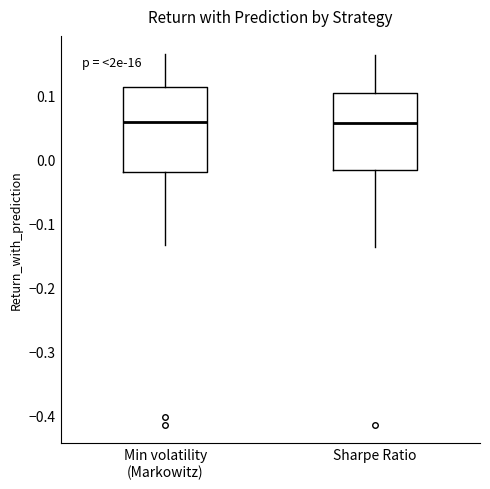

Reading left to right, read every box against the y-axis: the position of its median line, the range the box covers, and the ends of its whiskers. The values are not printed on the chart, so give them approximately, as read against the axis.

Min volatility (Markowitz): median 0.06, box -0.02 to 0.11, whiskers -0.13 to 0.16
Sharpe Ratio: median 0.06, box -0.02 to 0.10, whiskers -0.14 to 0.16